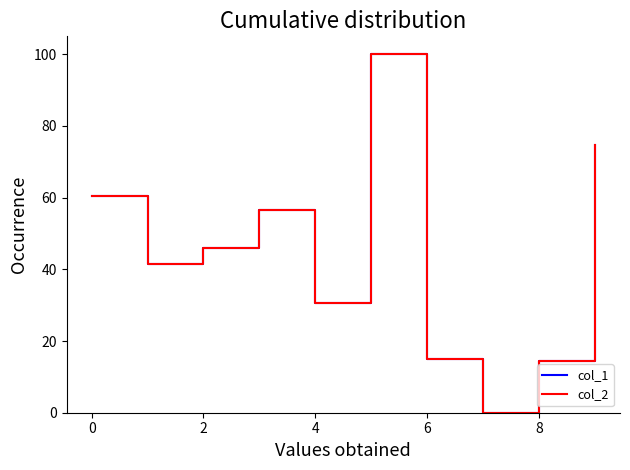

Does the chart have visible grid lines?

No